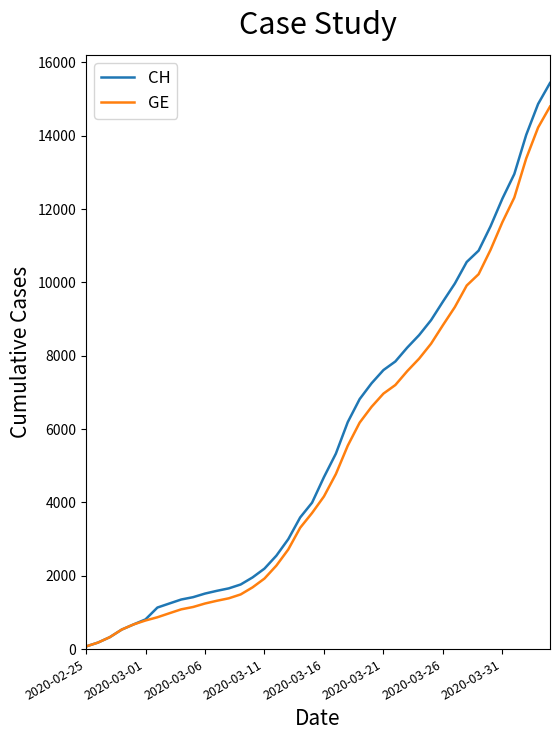

What is the maximum value for GE?

14797